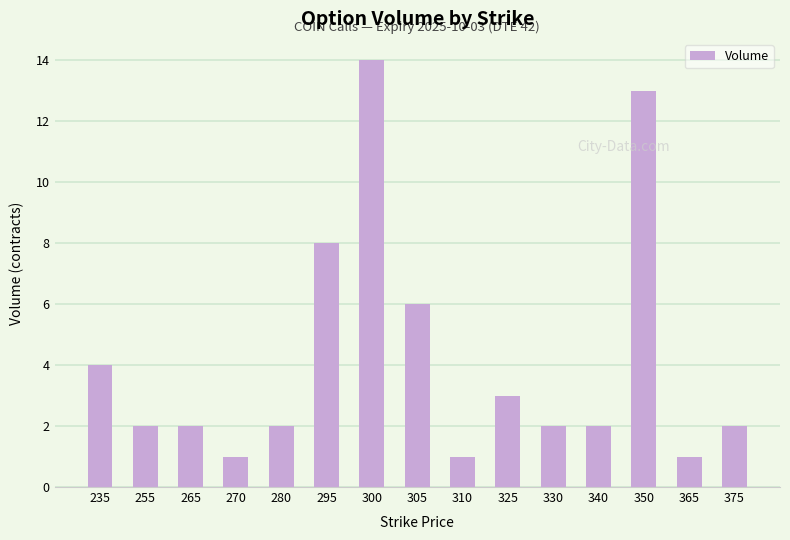

What is the difference between the maximum and minimum values?

13